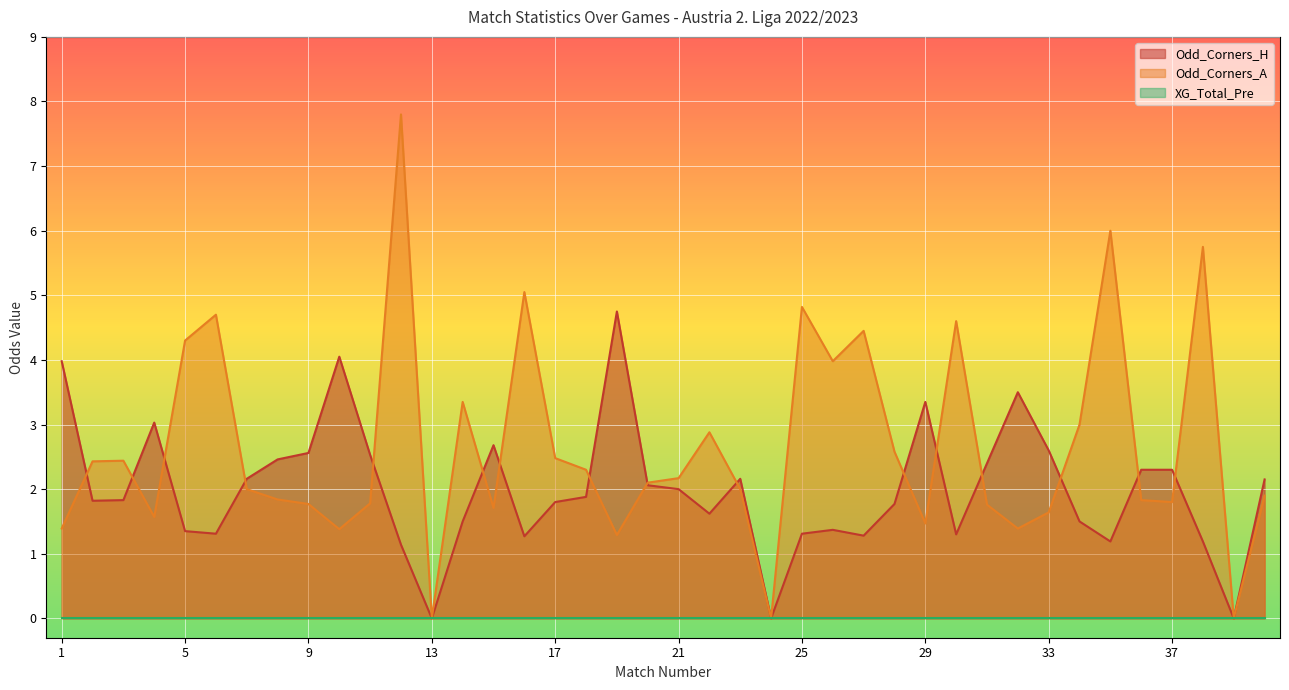

Which series changed the most between 14 and 21?

Odd_Corners_A